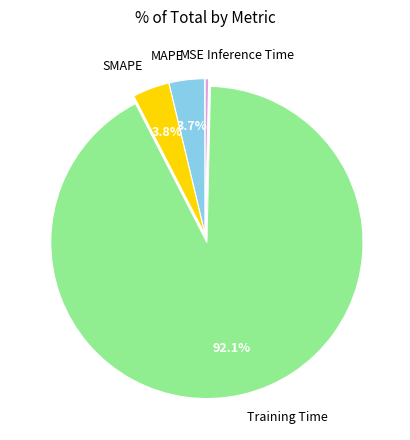

What is the majority slice?

Training Time